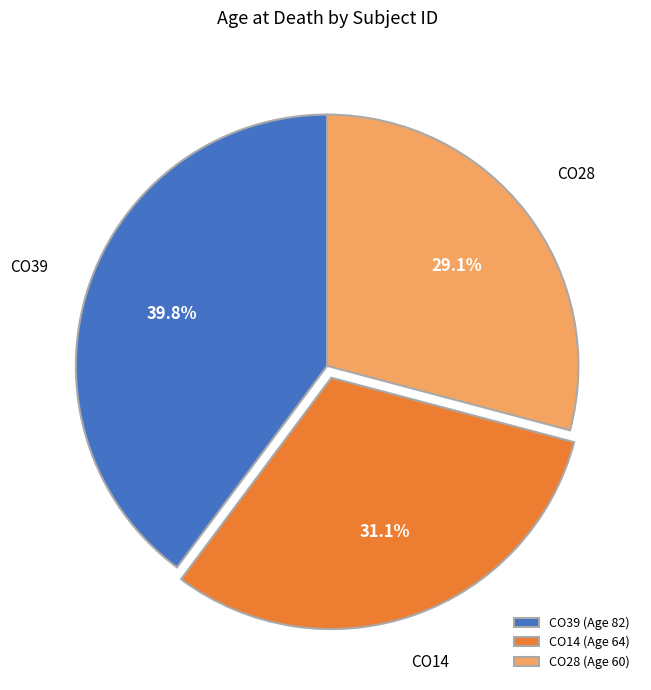

Which slice is the largest?

CO39 (Age 82)